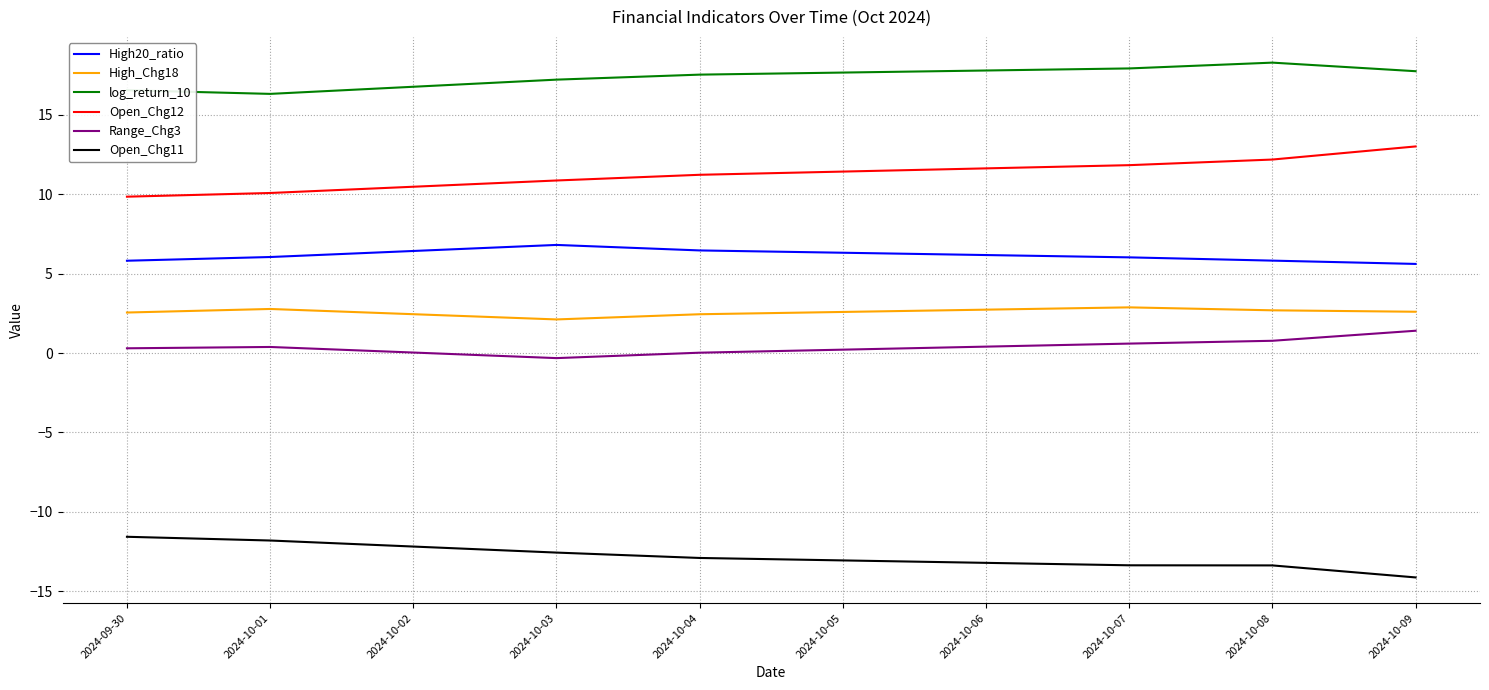

True or false: Range_Chg3 has more than 2 interior local peaks.

False